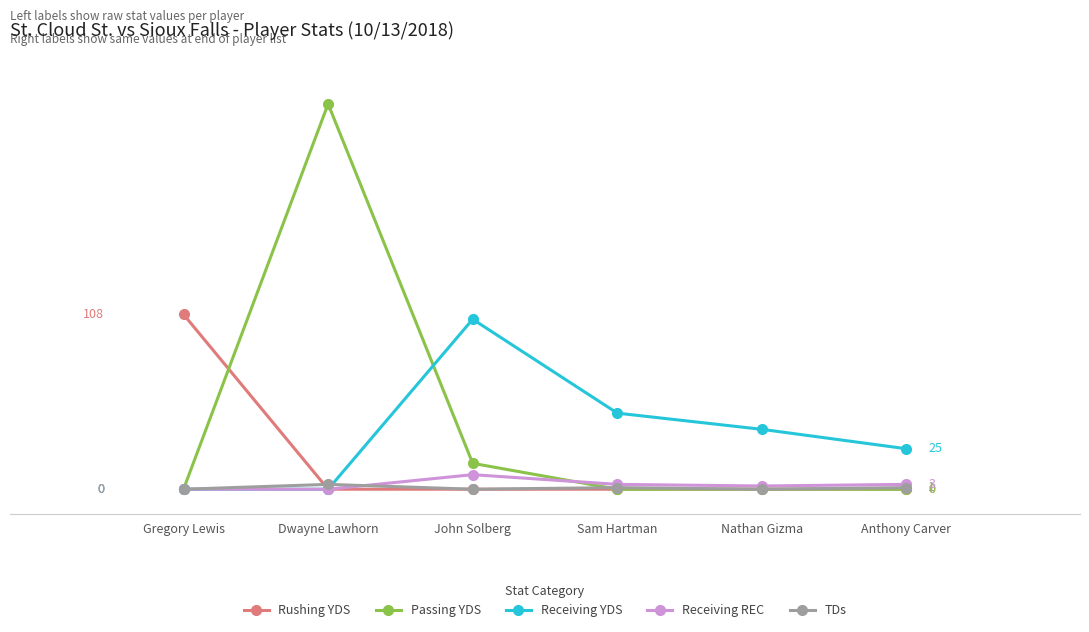

Does the chart have visible grid lines?

Yes